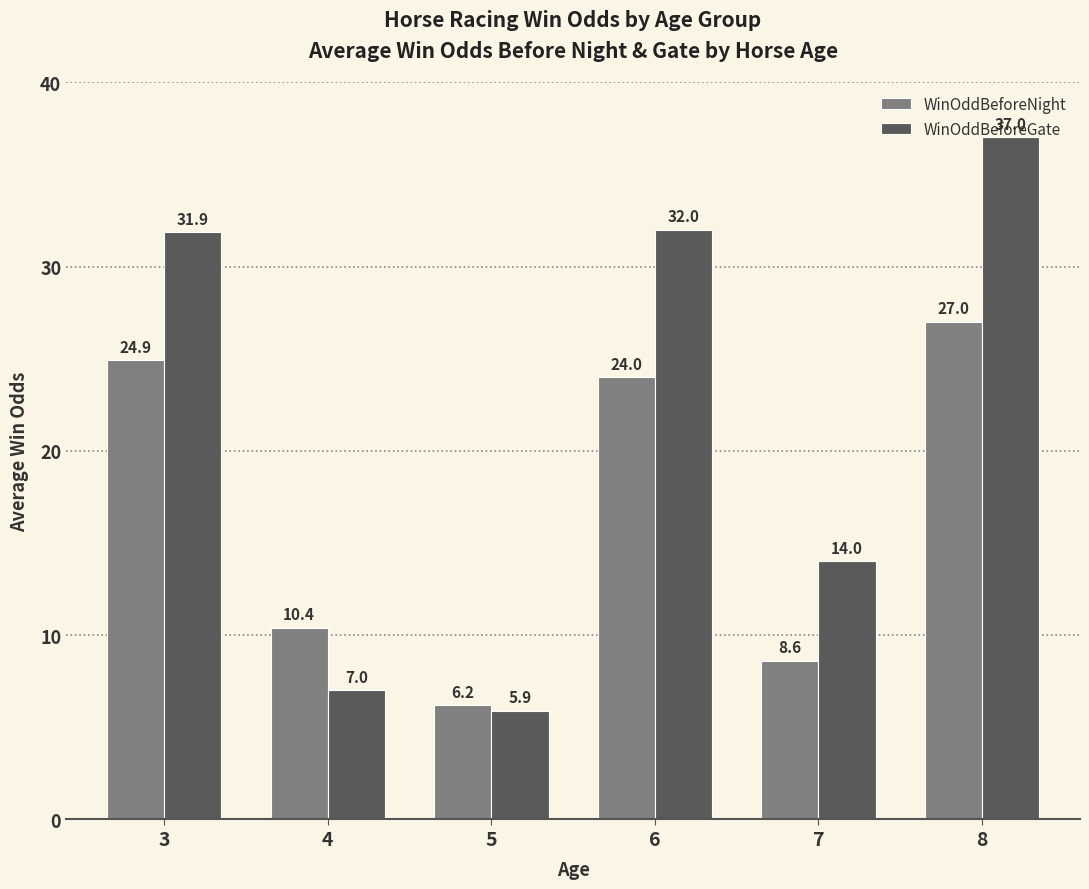

The value of WinOddBeforeNight at 3 is 6.5. True or false?

False